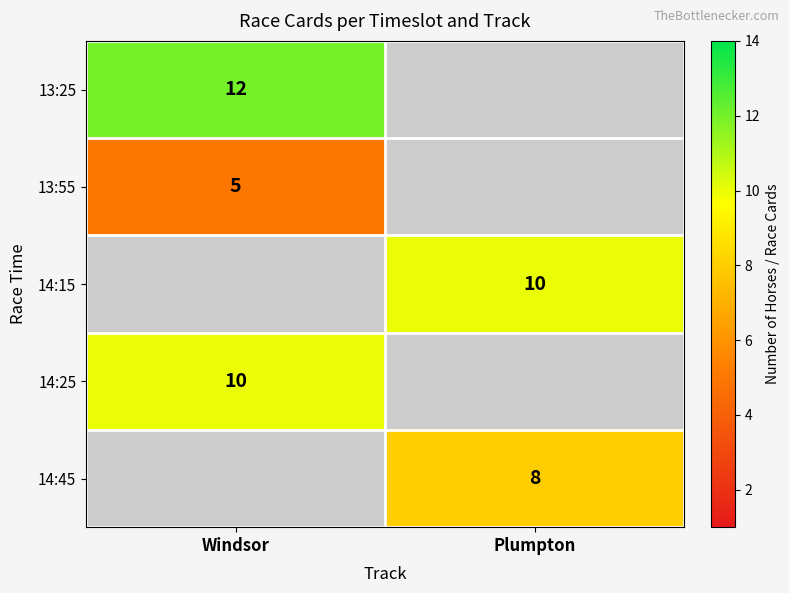

At how many categories does at least one series exceed 11?

1